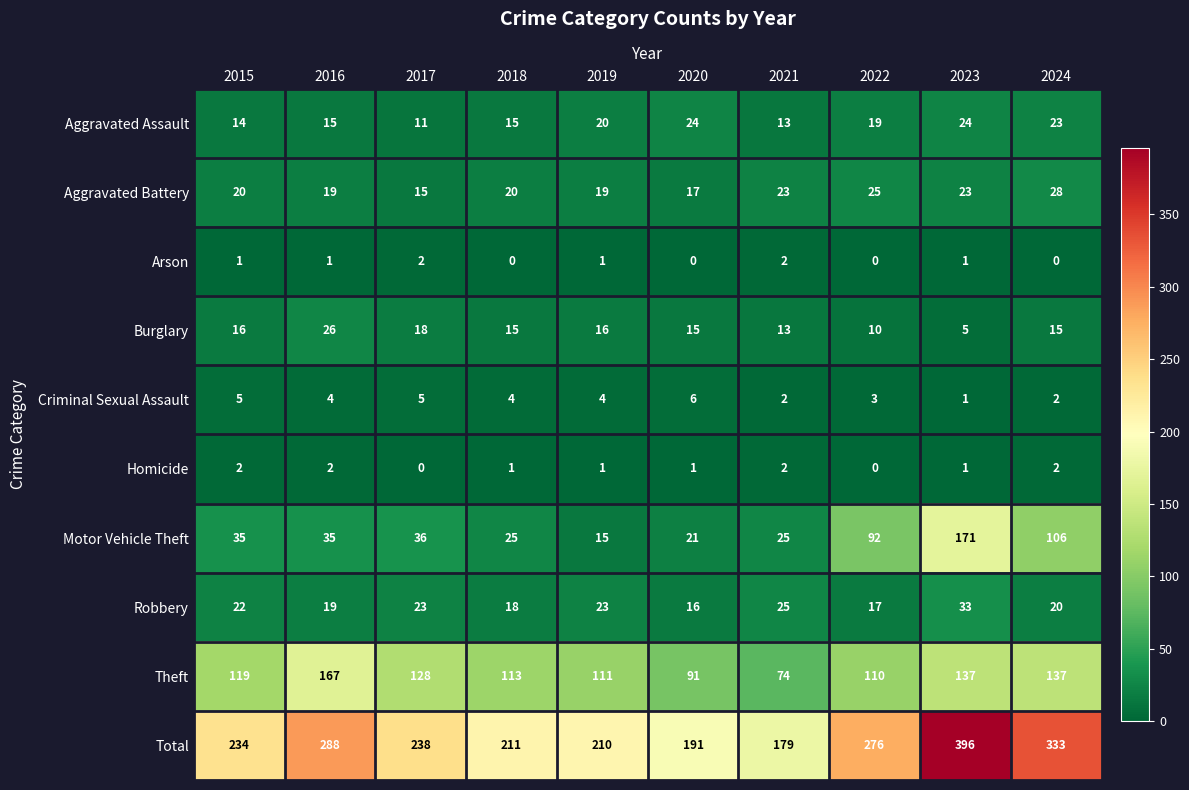

Count the Criminal Sexual Assault values in the range 2 to 5.

8